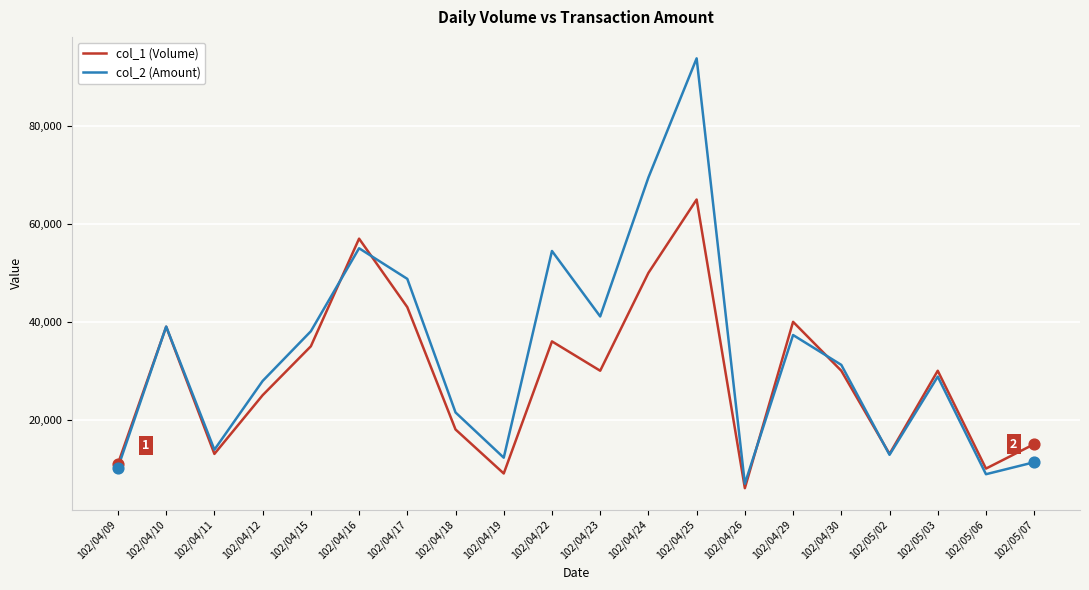

Which series has the largest range (max minus min)?

col_2 (Amount)